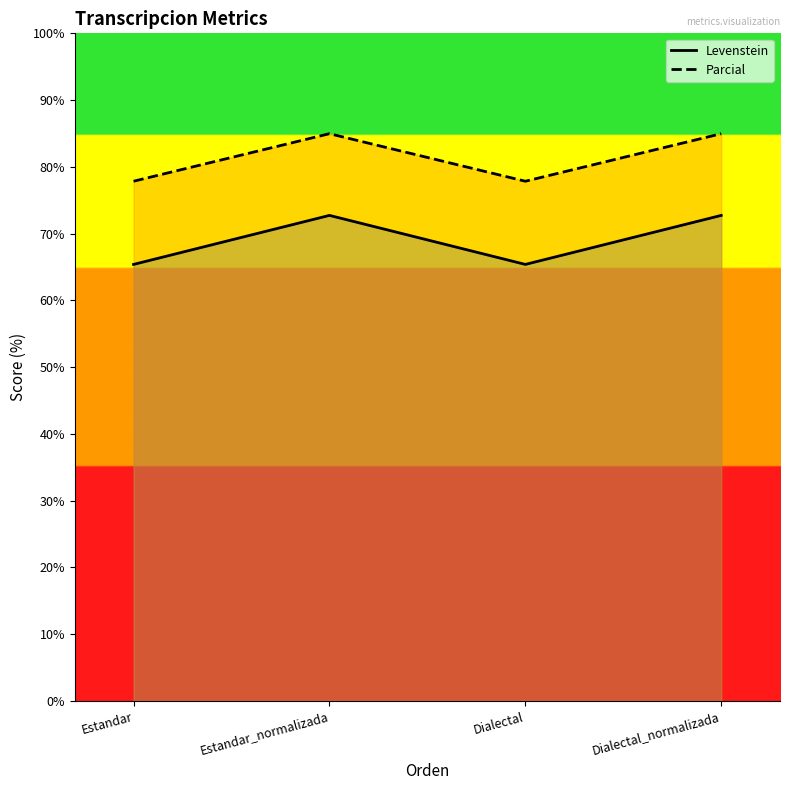

True or false: Parcial and Levenstein intersect in this chart.

False